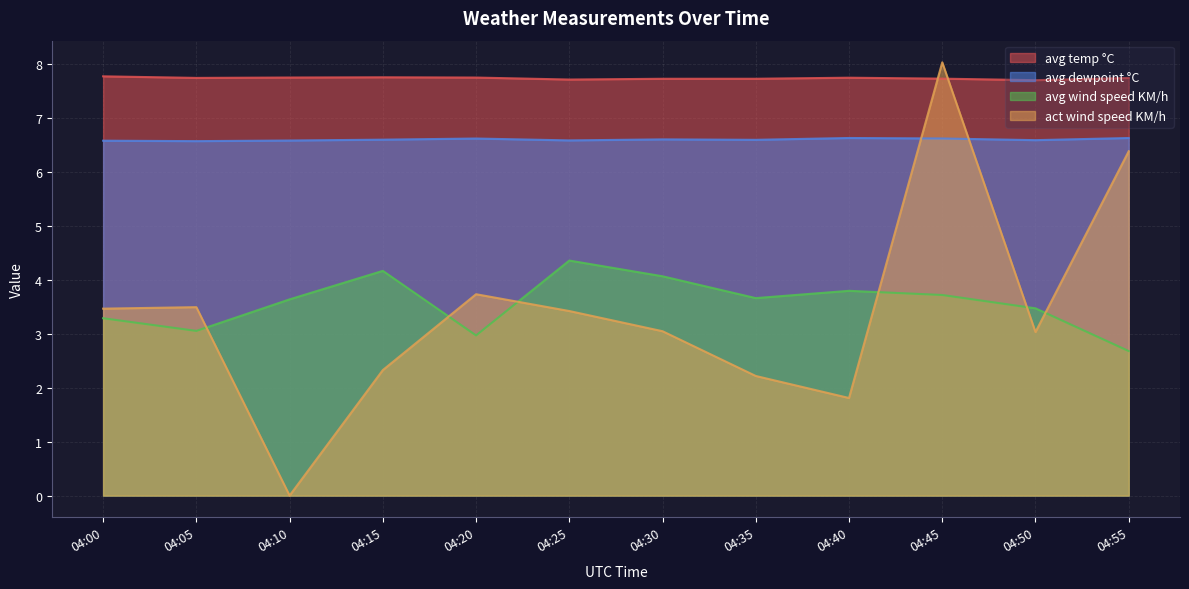

Rank the categories by act wind speed KM/h value from lowest to highest.

04:10, 04:40, 04:35, 04:15, 04:50, 04:30, 04:25, 04:00, 04:05, 04:20, 04:55, 04:45